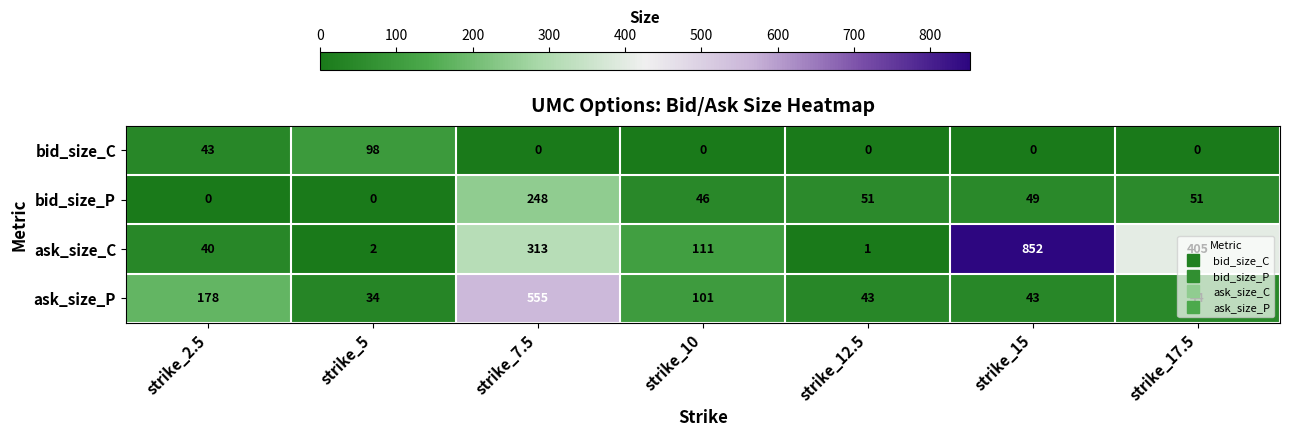

How many data points does each series have?

7